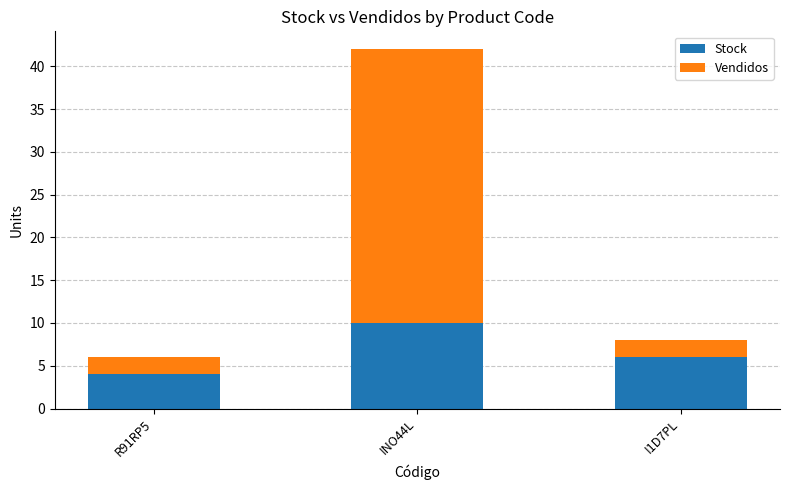

The Stock series shows 10 at INO44L. True or false?

True